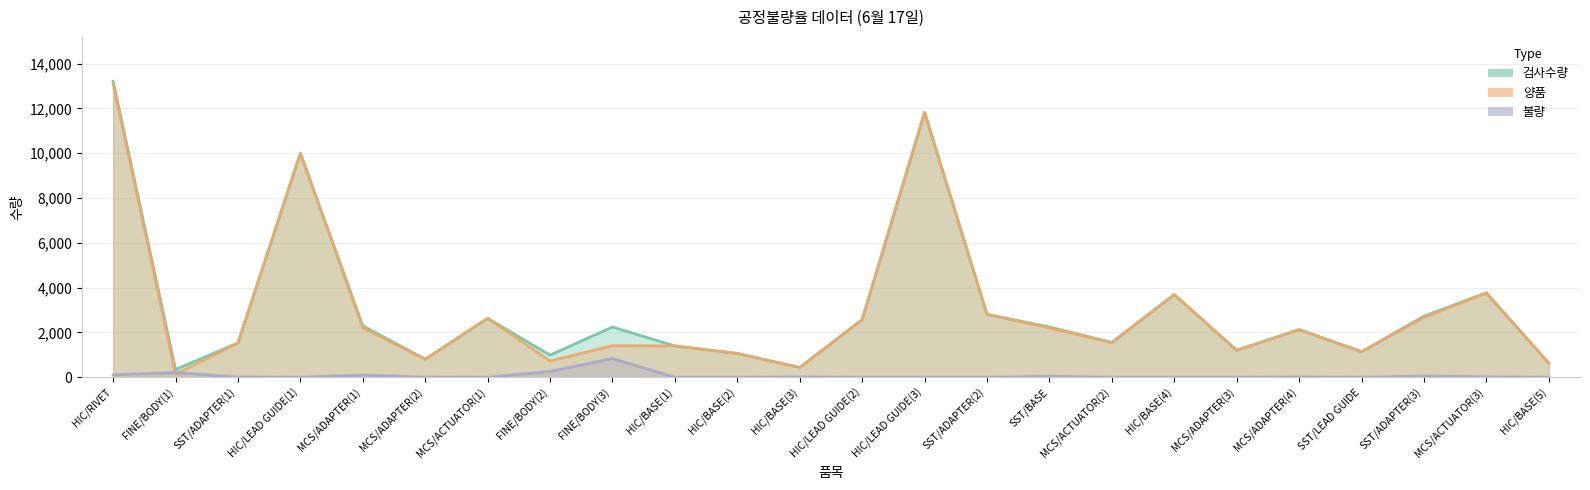

Reading left to right, transcribe all the data shown in this chart.

검사수량: HIC/RIVET=13209	FINE/BODY(1)=348	SST/ADAPTER(1)=1533	HIC/LEAD GUIDE(1)=10000	MCS/ADAPTER(1)=2296	MCS/ADAPTER(2)=808	MCS/ACTUATOR(1)=2630	FINE/BODY(2)=987	FINE/BODY(3)=2242	HIC/BASE(1)=1398	HIC/BASE(2)=1060	HIC/BASE(3)=441	HIC/LEAD GUIDE(2)=2573	HIC/LEAD GUIDE(3)=11822	SST/ADAPTER(2)=2805	SST/BASE=2244	MCS/ACTUATOR(2)=1550	HIC/BASE(4)=3690	MCS/ADAPTER(3)=1201	MCS/ADAPTER(4)=2132	SST/LEAD GUIDE=1140	SST/ADAPTER(3)=2725	MCS/ACTUATOR(3)=3771	HIC/BASE(5)=630
양품: HIC/RIVET=13100	FINE/BODY(1)=140	SST/ADAPTER(1)=1520	HIC/LEAD GUIDE(1)=10000	MCS/ADAPTER(1)=2200	MCS/ADAPTER(2)=800	MCS/ACTUATOR(1)=2630	FINE/BODY(2)=727	FINE/BODY(3)=1406	HIC/BASE(1)=1398	HIC/BASE(2)=1060	HIC/BASE(3)=428	HIC/LEAD GUIDE(2)=2573	HIC/LEAD GUIDE(3)=11820	SST/ADAPTER(2)=2805	SST/BASE=2200	MCS/ACTUATOR(2)=1550	HIC/BASE(4)=3690	MCS/ADAPTER(3)=1200	MCS/ADAPTER(4)=2120	SST/LEAD GUIDE=1140	SST/ADAPTER(3)=2670	MCS/ACTUATOR(3)=3750	HIC/BASE(5)=630
불량: HIC/RIVET=109	FINE/BODY(1)=208	SST/ADAPTER(1)=13	HIC/LEAD GUIDE(1)=0	MCS/ADAPTER(1)=96	MCS/ADAPTER(2)=8	MCS/ACTUATOR(1)=0	FINE/BODY(2)=260	FINE/BODY(3)=836	HIC/BASE(1)=0	HIC/BASE(2)=0	HIC/BASE(3)=13	HIC/LEAD GUIDE(2)=0	HIC/LEAD GUIDE(3)=2	SST/ADAPTER(2)=0	SST/BASE=44	MCS/ACTUATOR(2)=0	HIC/BASE(4)=0	MCS/ADAPTER(3)=1	MCS/ADAPTER(4)=12	SST/LEAD GUIDE=0	SST/ADAPTER(3)=55	MCS/ACTUATOR(3)=21	HIC/BASE(5)=0